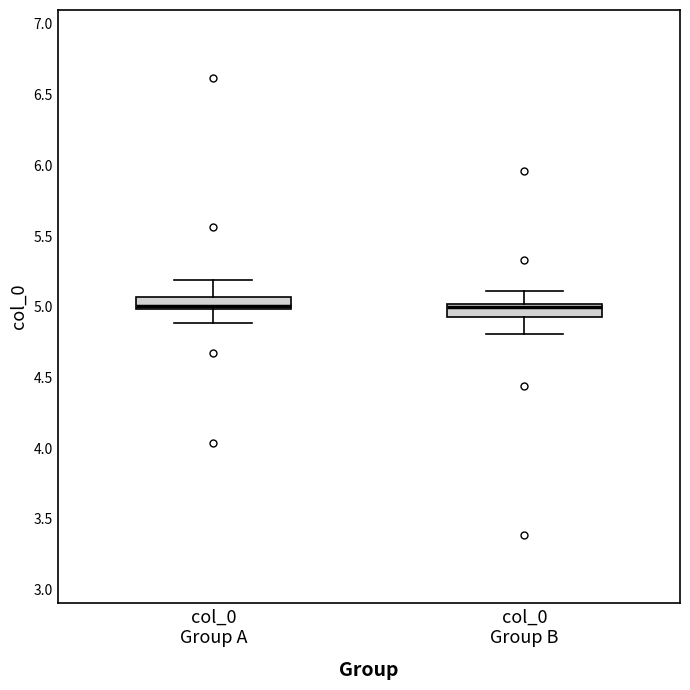

Reading left to right, transcribe this box plot: for each box, give where its median line is, the range the box spans, and where its two whiskers end, as read against the y-axis. The values are not printed on the chart, so give them approximately, as read against the axis.

col_0 Group A: median 5.00 (just above the box's lower edge), box 5.00 to 5.05, whiskers 4.90 to 5.20
col_0 Group B: median 5.00 (just below the box's upper edge), box 4.95 to 5.00, whiskers 4.80 to 5.10